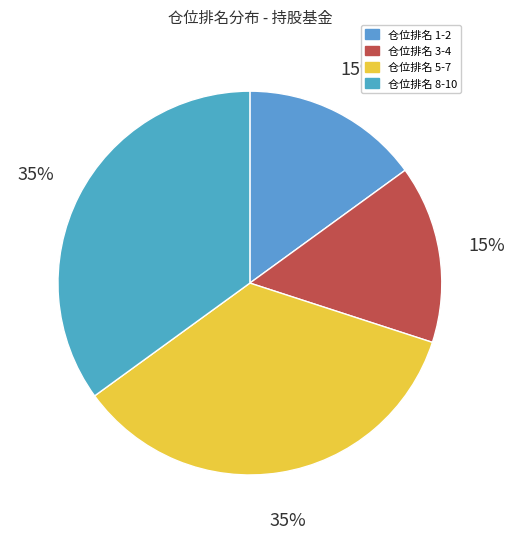

Count the number of slices in the pie.

4